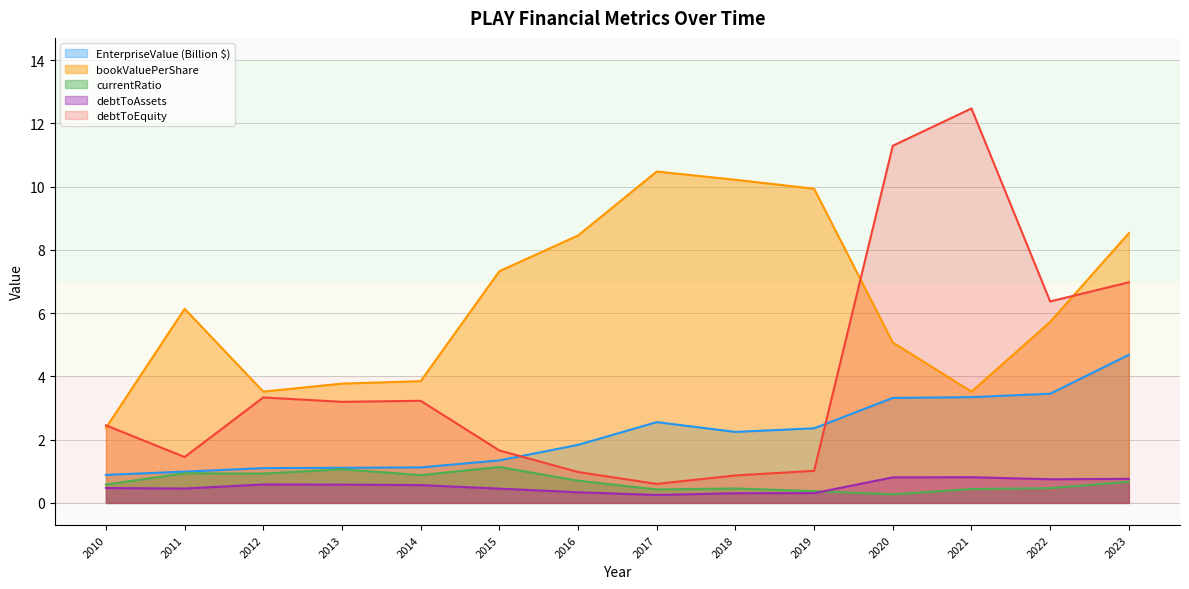

Reading right to left, what are all the values shown in this chart?

EnterpriseValue: 4.7	3.5	3.3	3.3	2.4	2.2	2.6	1.8	1.3	1.1	1.1	1.1	1.0	0.9
bookValuePerShare: 8.5	5.7	3.5	5.1	9.9	10.2	10.5	8.5	7.3	3.8	3.8	3.5	6.1	2.4
currentRatio: 0.7	0.5	0.4	0.3	0.4	0.5	0.4	0.7	1.1	0.9	1.1	0.9	0.9	0.6
debtToAssets: 0.8	0.7	0.8	0.8	0.3	0.3	0.3	0.3	0.5	0.6	0.6	0.6	0.5	0.5
debtToEquity: 7.0	6.4	12.5	11.3	1.0	0.9	0.6	1.0	1.7	3.2	3.2	3.3	1.5	2.5